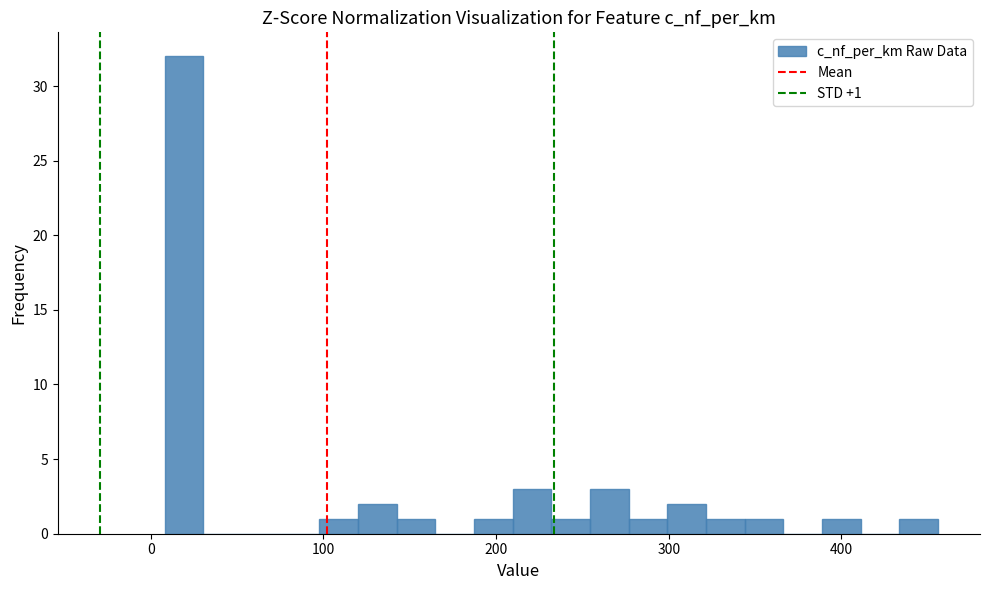

Read against the x-axis, roughly where is the centre of the tallest bar?

20